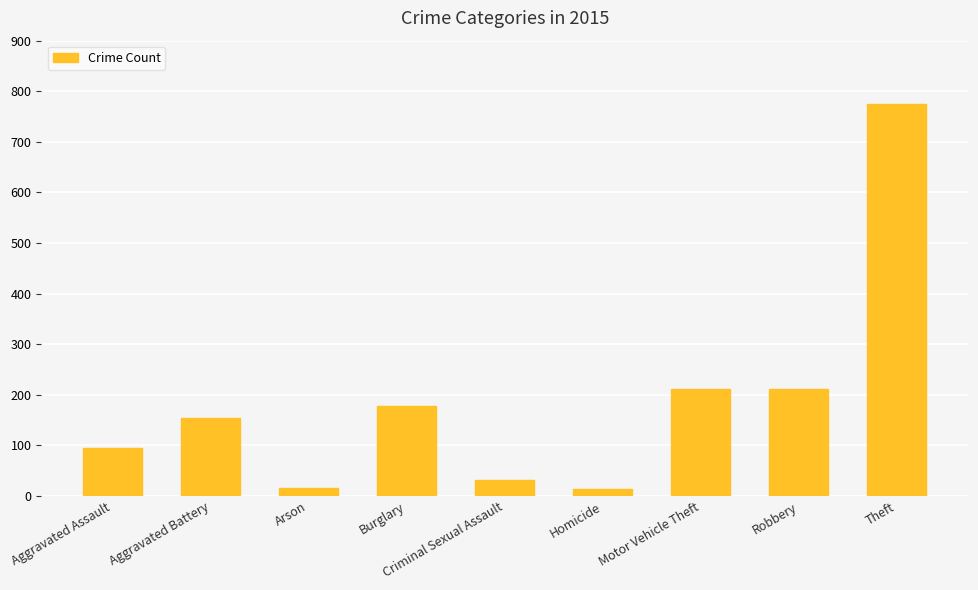

Does the chart contain stacked bars?

No